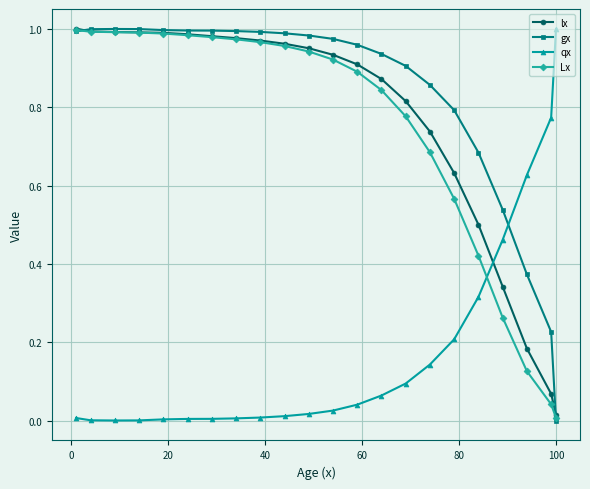

After their last crossing, which series has the higher values: gx or qx?

qx